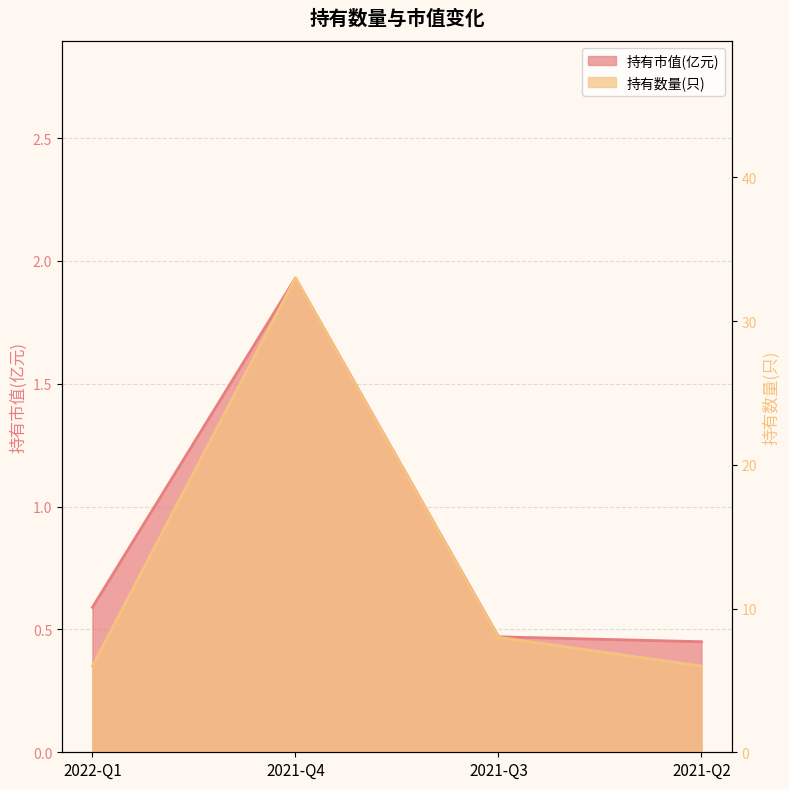

Rank the categories by 持有市值(亿元) value from highest to lowest.

2021-Q4, 2022-Q1, 2021-Q3, 2021-Q2